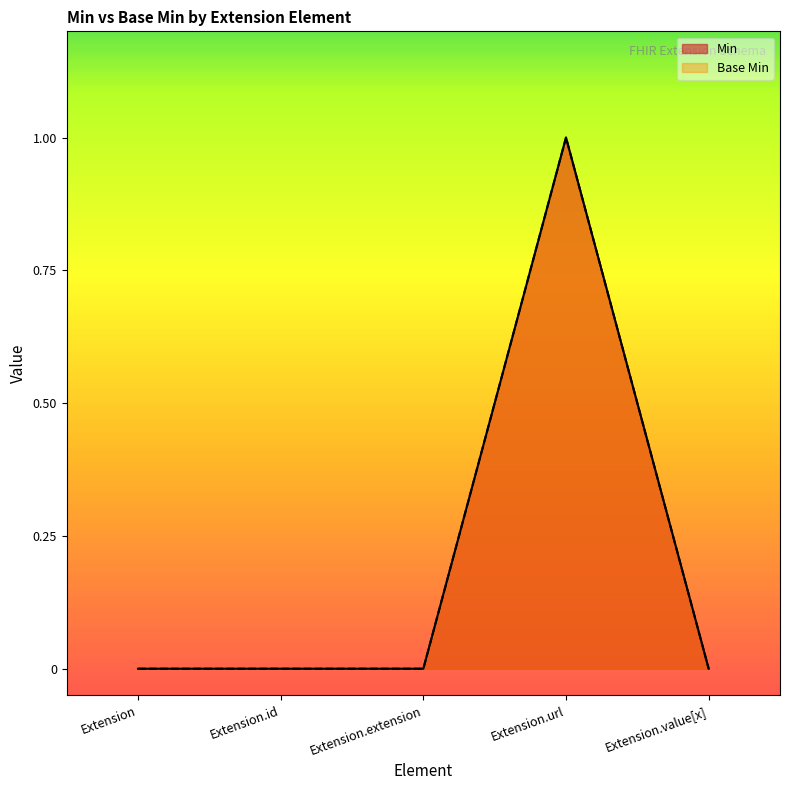

True or false: Min has more than 2 interior local peaks.

False